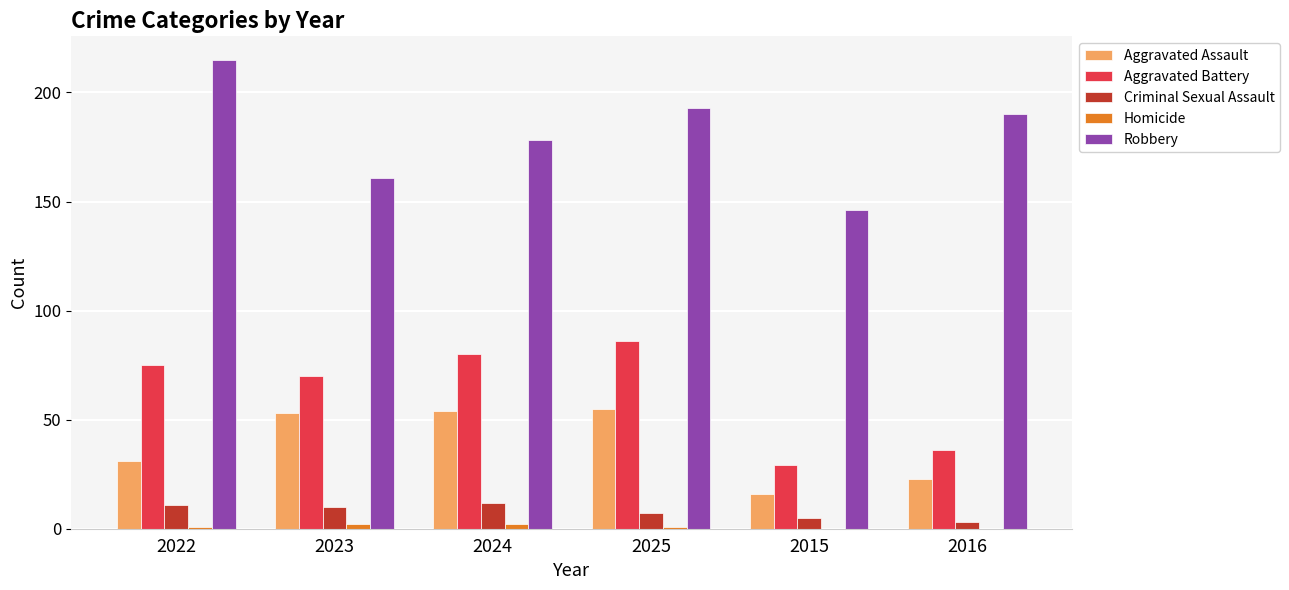

Between 2025 and 2015, which series saw the biggest shift?

Aggravated Battery